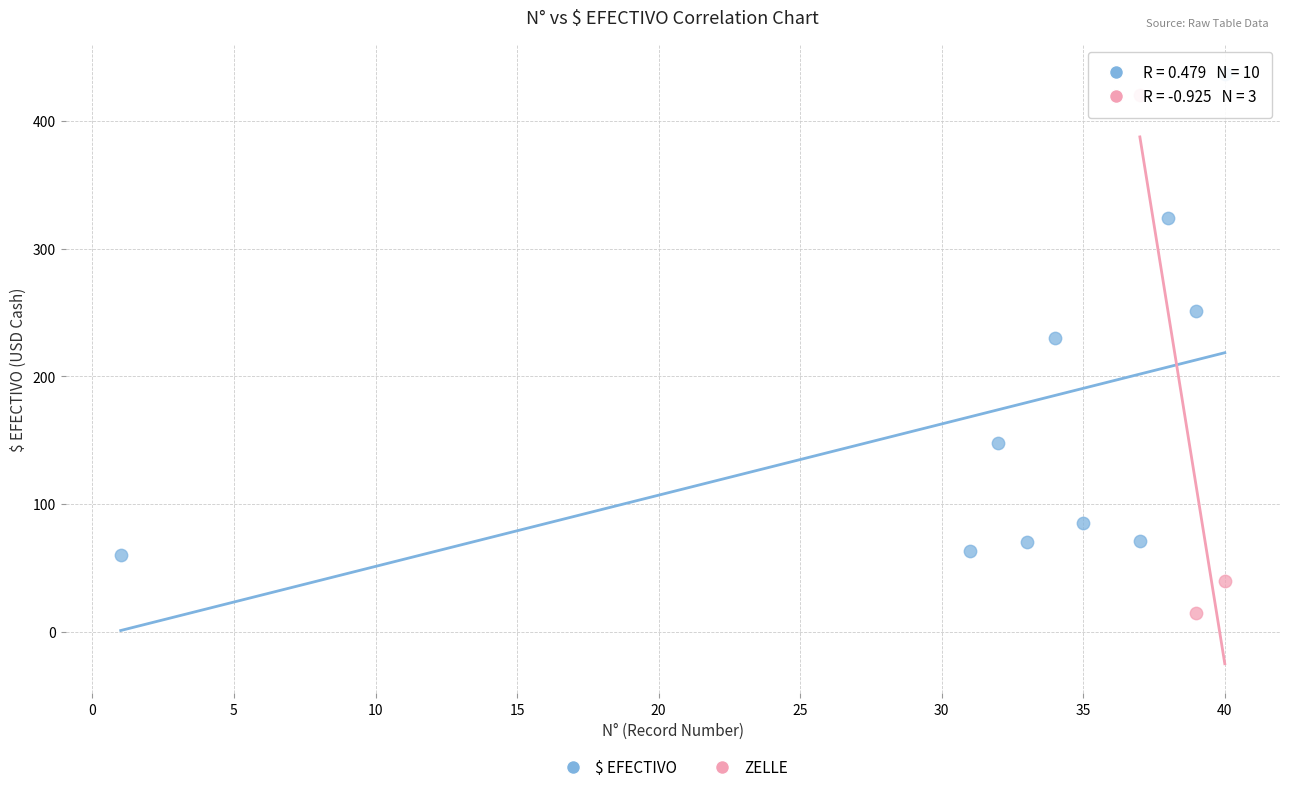

Which series contains the lowest Y value?

ZELLE